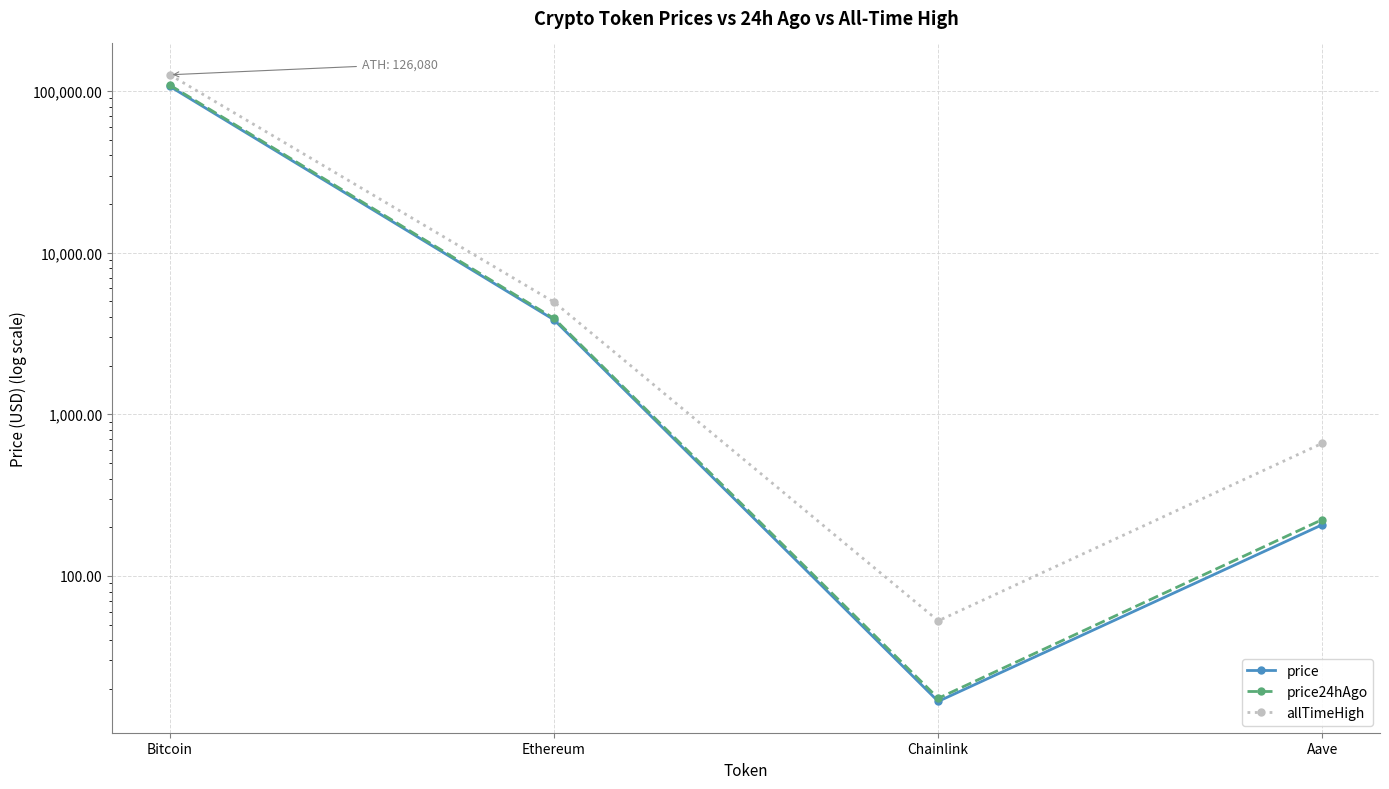

What is the sum of all price24hAgo values?

112899.3